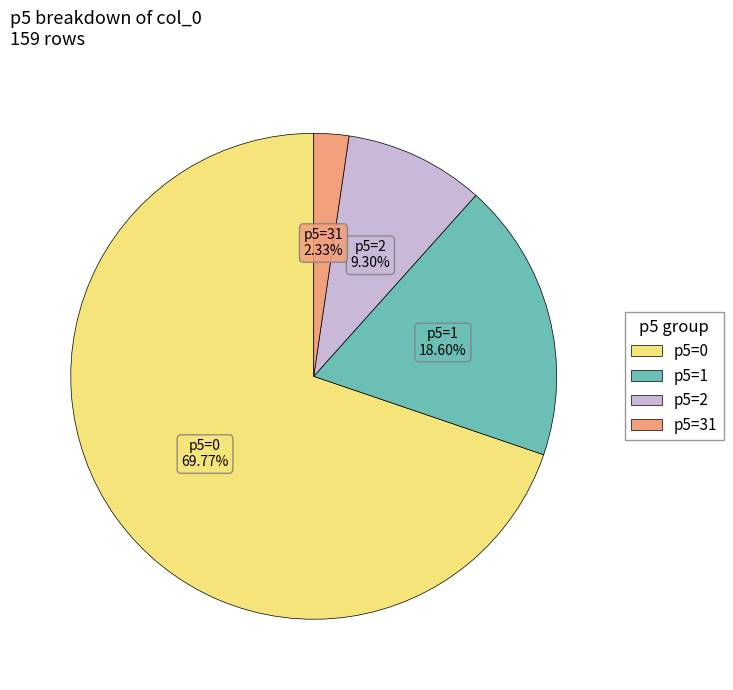

Is there a majority slice in this chart?

Yes